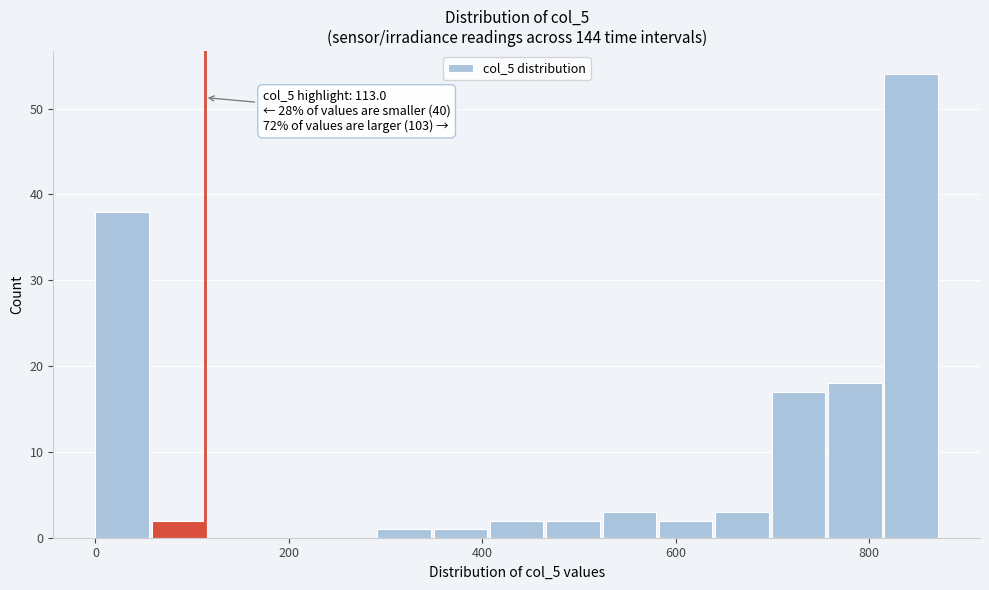

Read against the x-axis, roughly where is the centre of the tallest bar?

840